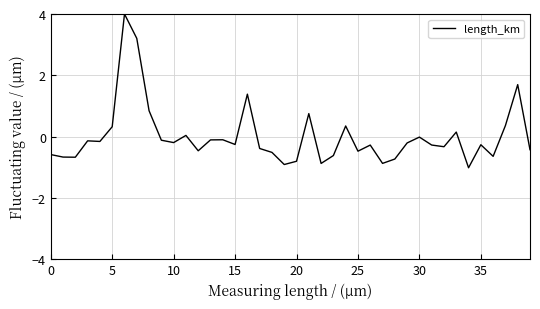

What is the smallest value displayed?

-1.0